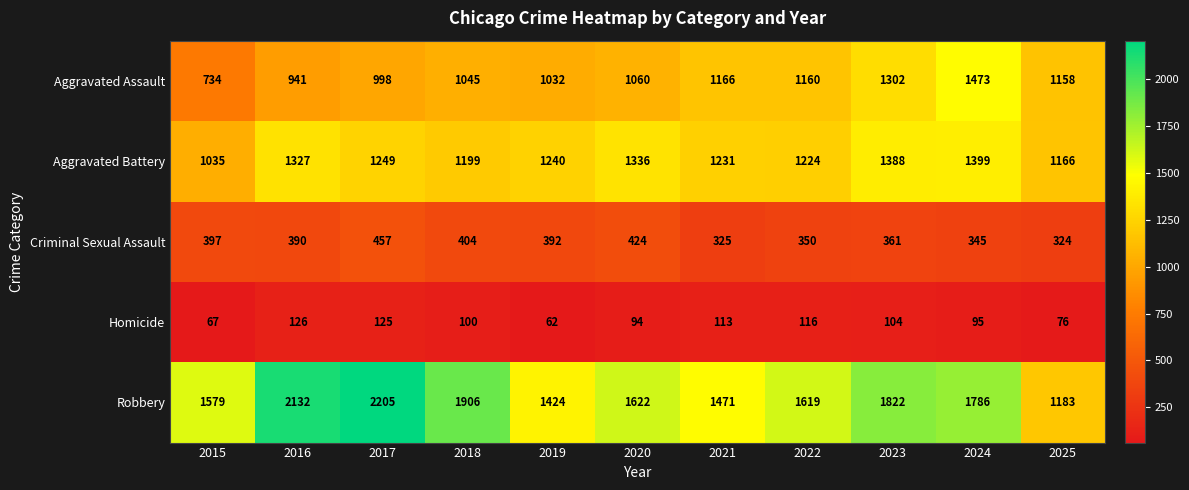

What value does the Aggravated Assault series have at 2016, to the nearest 100?

900